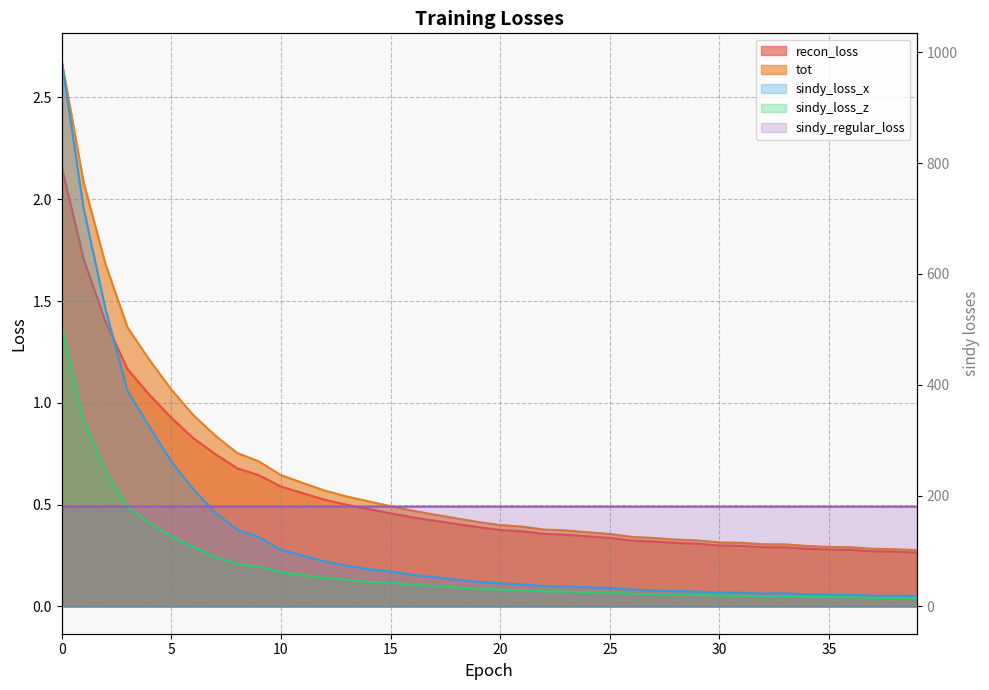

The value of tot at 37 is 0.4. True or false?

False